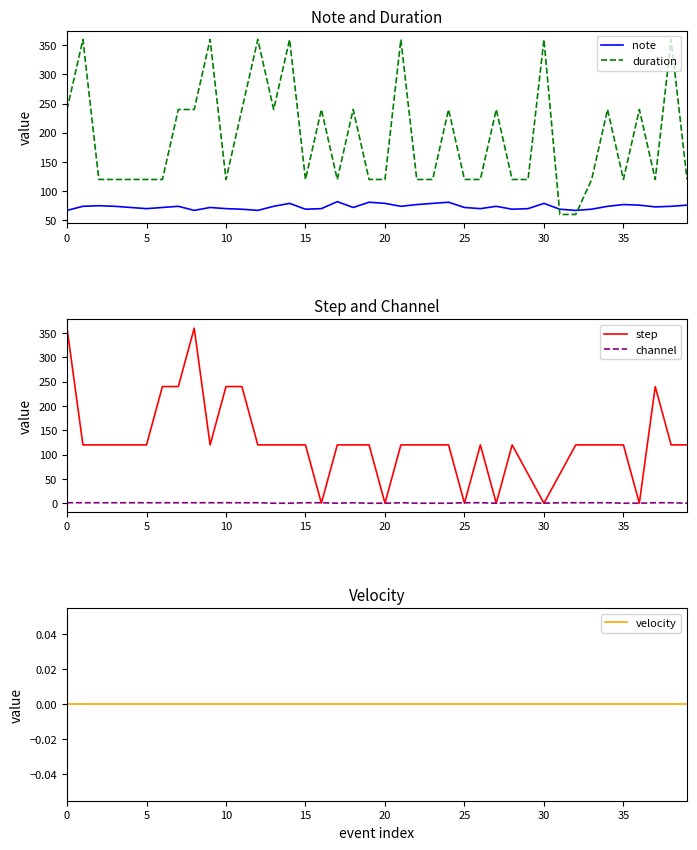

The value of step at 30 is 0. True or false?

True